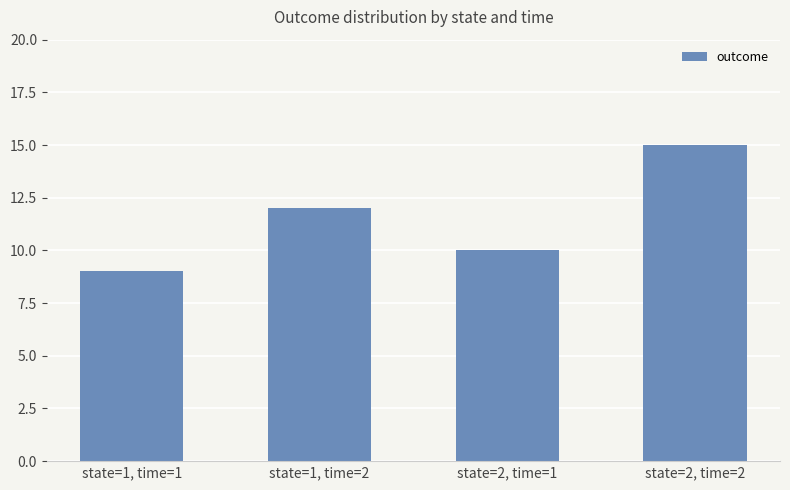

What is the value of the 4th bar from the left?

15